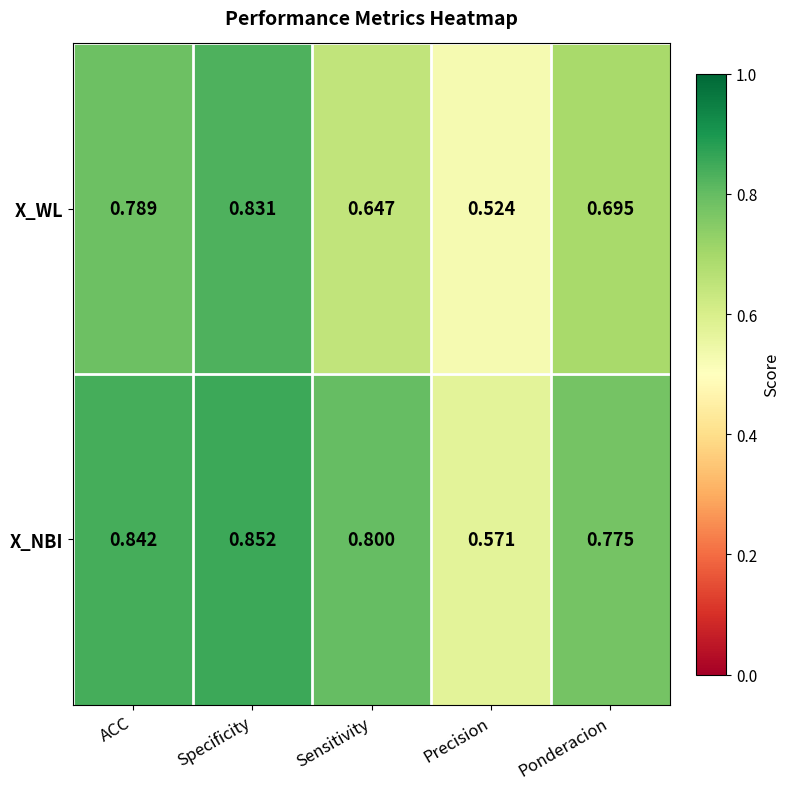

At which label is X_WL closest to 0?

Precision